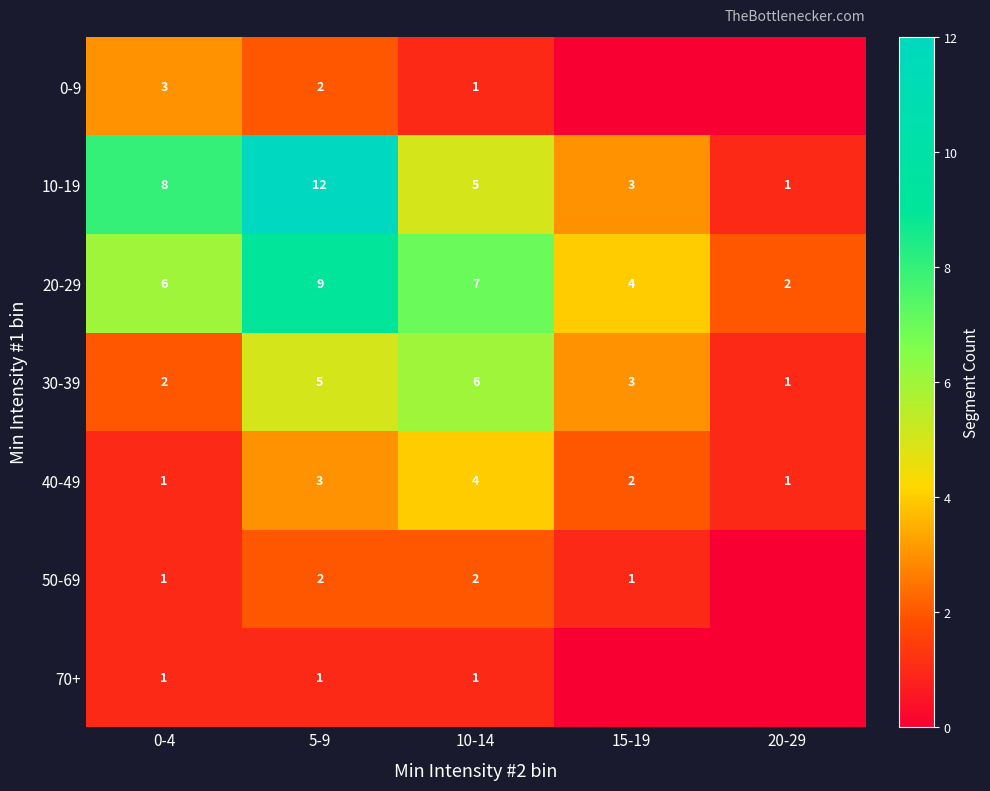

Which series changed the most between 0-4 and 5-9?

10-19